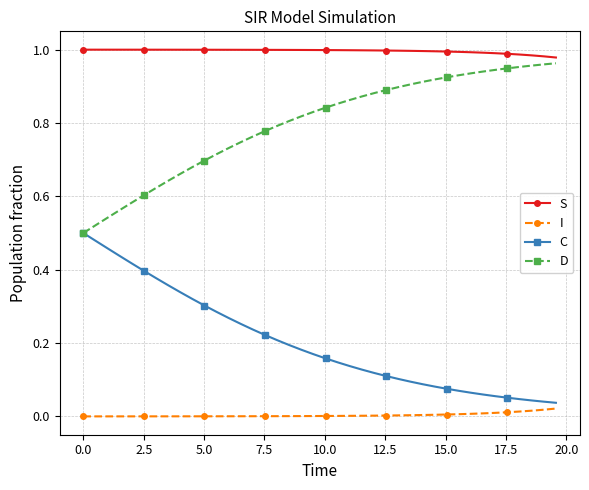

True or false: S and I intersect in this chart.

False